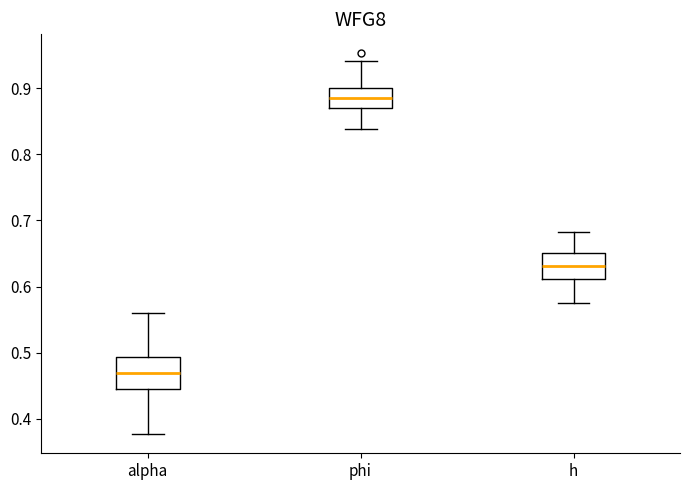

Reading left to right, transcribe this box plot: for each box, give where its median line is, the range the box spans, and where its two whiskers end, as read against the y-axis. The values are not printed on the chart, so give them approximately, as read against the axis.

alpha: median 0.47, box 0.44 to 0.49, whiskers 0.38 to 0.56
phi: median 0.88, box 0.87 to 0.90, whiskers 0.84 to 0.94
h: median 0.63, box 0.61 to 0.65, whiskers 0.58 to 0.68